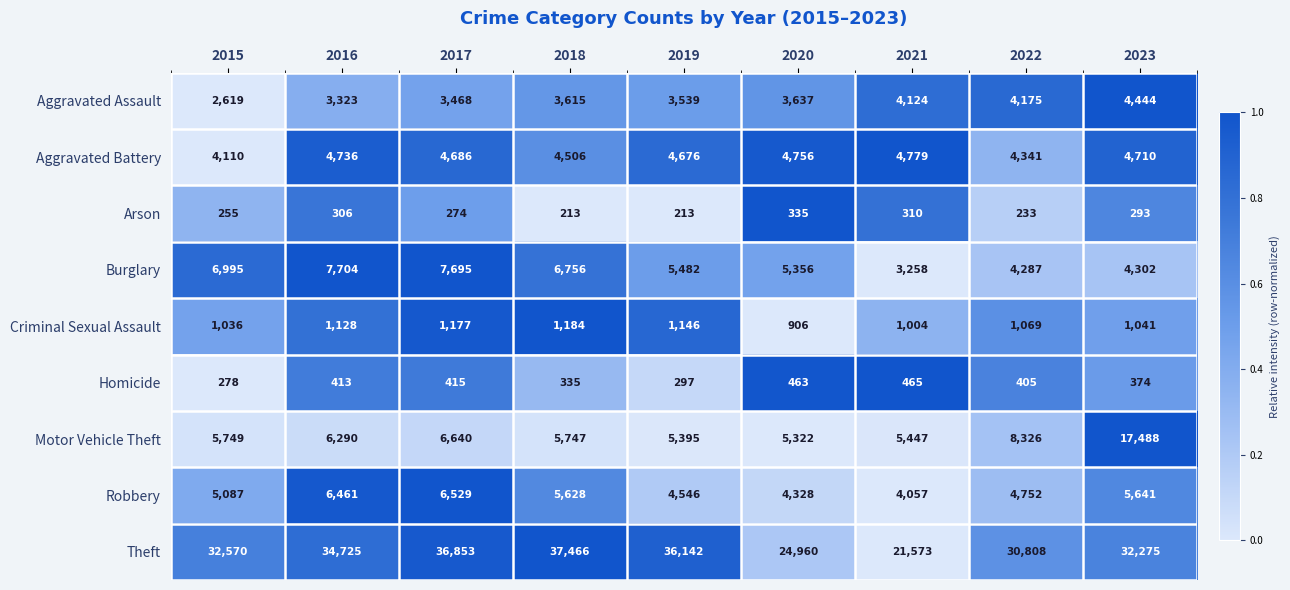

Is it true that Motor Vehicle Theft equals 6640 at 2017?

True